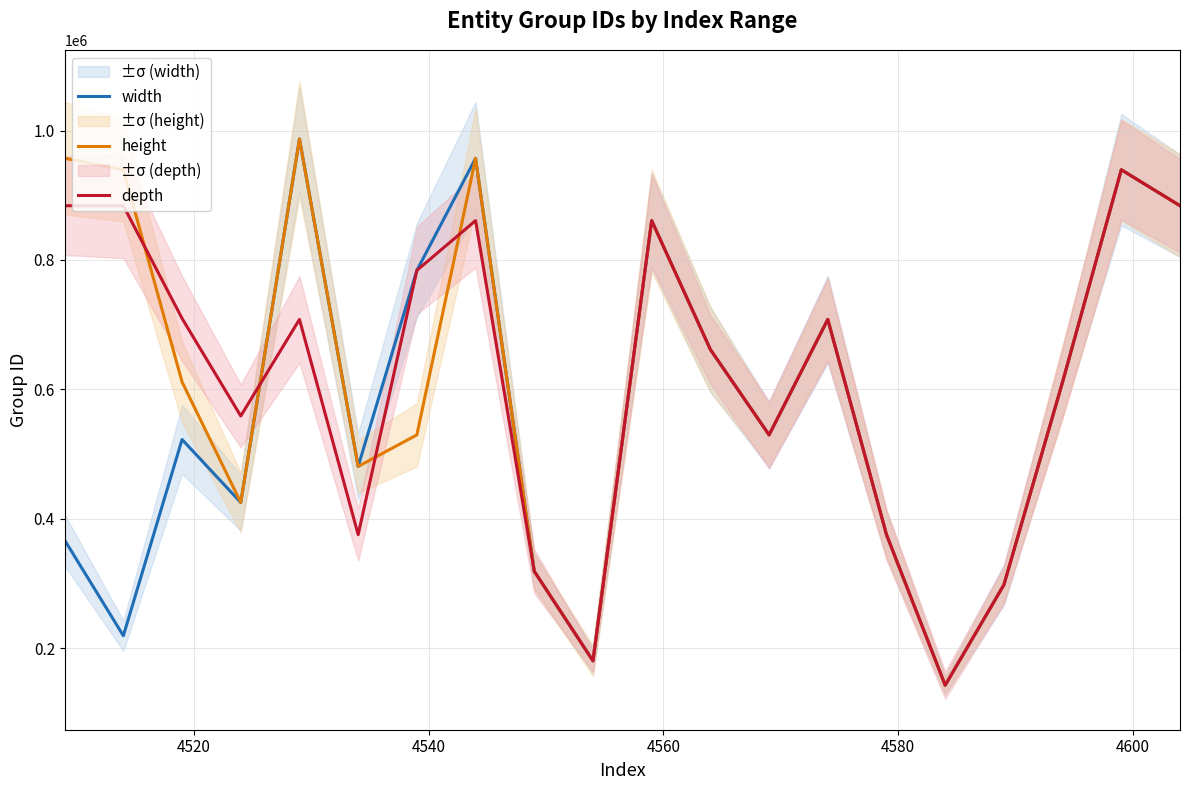

How many interior local valleys does the width series have?

6